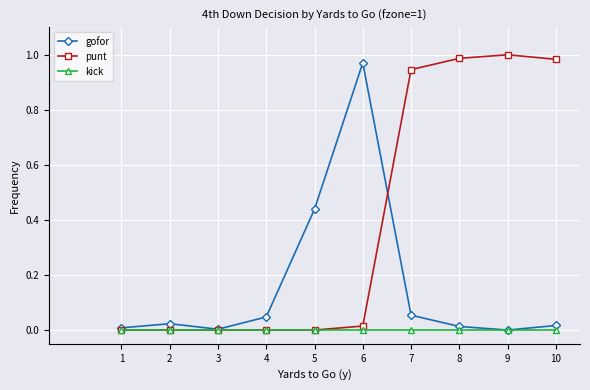

Is it true that punt equals 0.4 at 9?

False